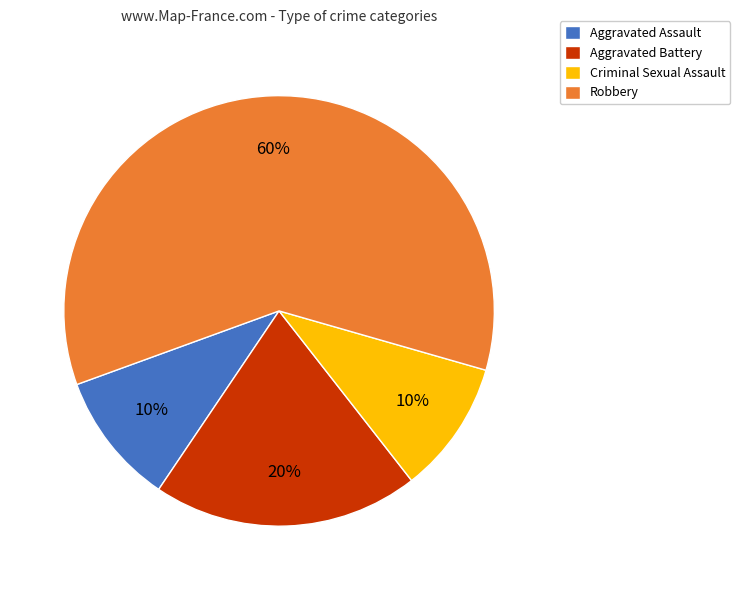

To the nearest percent, what is the combined percentage of Aggravated Battery and Robbery?

80%